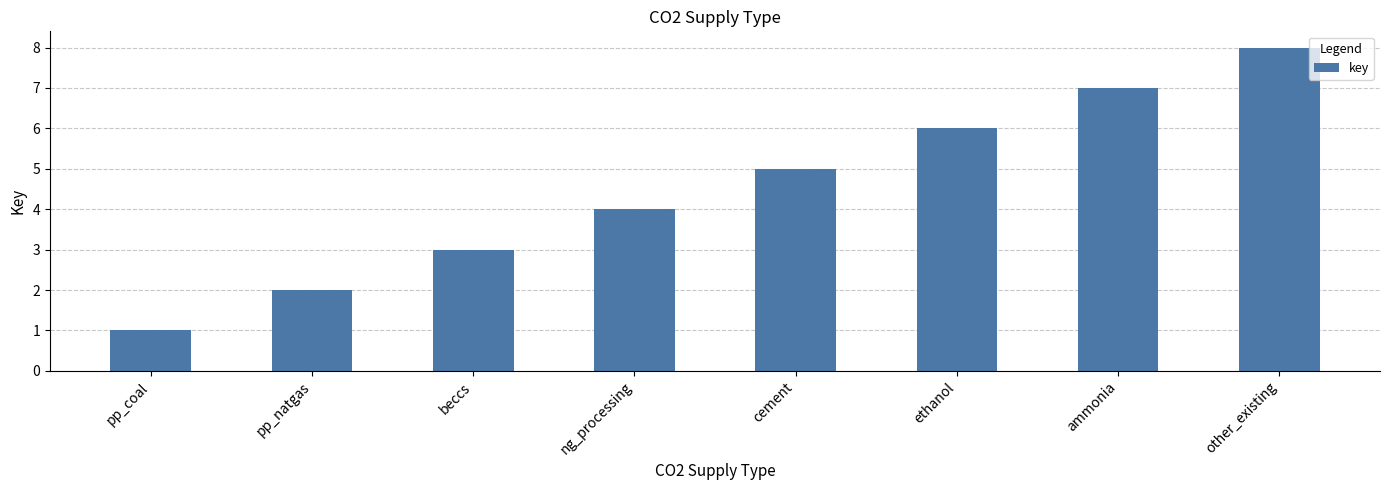

What is the sum of all values?

36